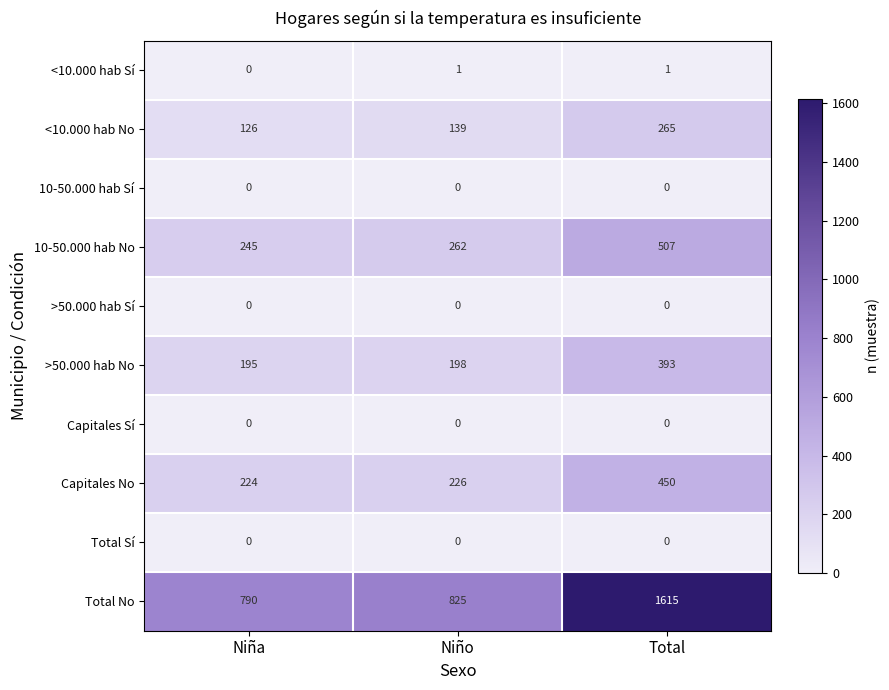

Reading left to right, what are all the values shown in this chart?

<10.000 hab Sí: Niña=0	Niño=1	Total=1
<10.000 hab No: Niña=126	Niño=139	Total=265
10-50.000 hab Sí: Niña=0	Niño=0	Total=0
10-50.000 hab No: Niña=245	Niño=262	Total=507
>50.000 hab Sí: Niña=0	Niño=0	Total=0
>50.000 hab No: Niña=195	Niño=198	Total=393
Capitales Sí: Niña=0	Niño=0	Total=0
Capitales No: Niña=224	Niño=226	Total=450
Total Sí: Niña=0	Niño=0	Total=0
Total No: Niña=790	Niño=825	Total=1615